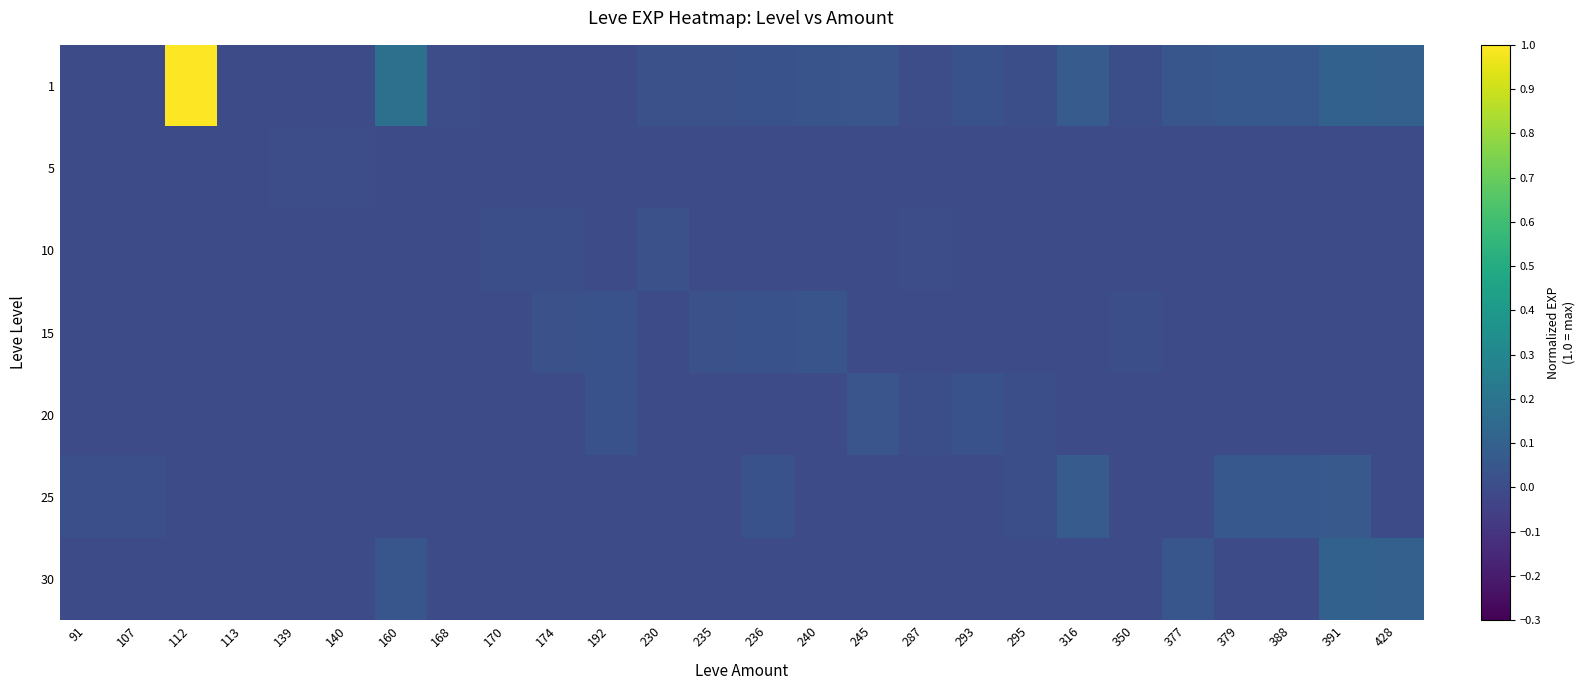

Reading left to right, extract all data points from this chart.

1: 91=0.0	107=0.0	112=1.0	113=0.0	139=0.0	140=0.0	160=0.2	168=0.0	170=0.0	174=0.0	192=0.0	230=0.0	235=0.0	236=0.0	240=0.0	245=0.0	287=0.0	293=0.0	295=0.0	316=0.1	350=0.0	377=0.0	379=0.1	388=0.1	391=0.1	428=0.1
5: 91=0.0	107=0.0	112=0.0	113=0.0	139=0.0	140=0.0	160=0.0	168=0.0	170=0.0	174=0.0	192=0.0	230=0.0	235=0.0	236=0.0	240=0.0	245=0.0	287=0.0	293=0.0	295=0.0	316=0.0	350=0.0	377=0.0	379=0.0	388=0.0	391=0.0	428=0.0
10: 91=0.0	107=0.0	112=0.0	113=0.0	139=0.0	140=0.0	160=0.0	168=0.0	170=0.0	174=0.0	192=0.0	230=0.0	235=0.0	236=0.0	240=0.0	245=0.0	287=0.0	293=0.0	295=0.0	316=0.0	350=0.0	377=0.0	379=0.0	388=0.0	391=0.0	428=0.0
15: 91=0.0	107=0.0	112=0.0	113=0.0	139=0.0	140=0.0	160=0.0	168=0.0	170=0.0	174=0.0	192=0.0	230=0.0	235=0.0	236=0.0	240=0.0	245=0.0	287=0.0	293=0.0	295=0.0	316=0.0	350=0.0	377=0.0	379=0.0	388=0.0	391=0.0	428=0.0
20: 91=0.0	107=0.0	112=0.0	113=0.0	139=0.0	140=0.0	160=0.0	168=0.0	170=0.0	174=0.0	192=0.0	230=0.0	235=0.0	236=0.0	240=0.0	245=0.0	287=0.0	293=0.0	295=0.0	316=0.0	350=0.0	377=0.0	379=0.0	388=0.0	391=0.0	428=0.0
25: 91=0.0	107=0.0	112=0.0	113=0.0	139=0.0	140=0.0	160=0.0	168=0.0	170=0.0	174=0.0	192=0.0	230=0.0	235=0.0	236=0.0	240=0.0	245=0.0	287=0.0	293=0.0	295=0.0	316=0.1	350=0.0	377=0.0	379=0.1	388=0.1	391=0.1	428=0.0
30: 91=0.0	107=0.0	112=0.0	113=0.0	139=0.0	140=0.0	160=0.0	168=0.0	170=0.0	174=0.0	192=0.0	230=0.0	235=0.0	236=0.0	240=0.0	245=0.0	287=0.0	293=0.0	295=0.0	316=0.0	350=0.0	377=0.0	379=0.0	388=0.0	391=0.1	428=0.1